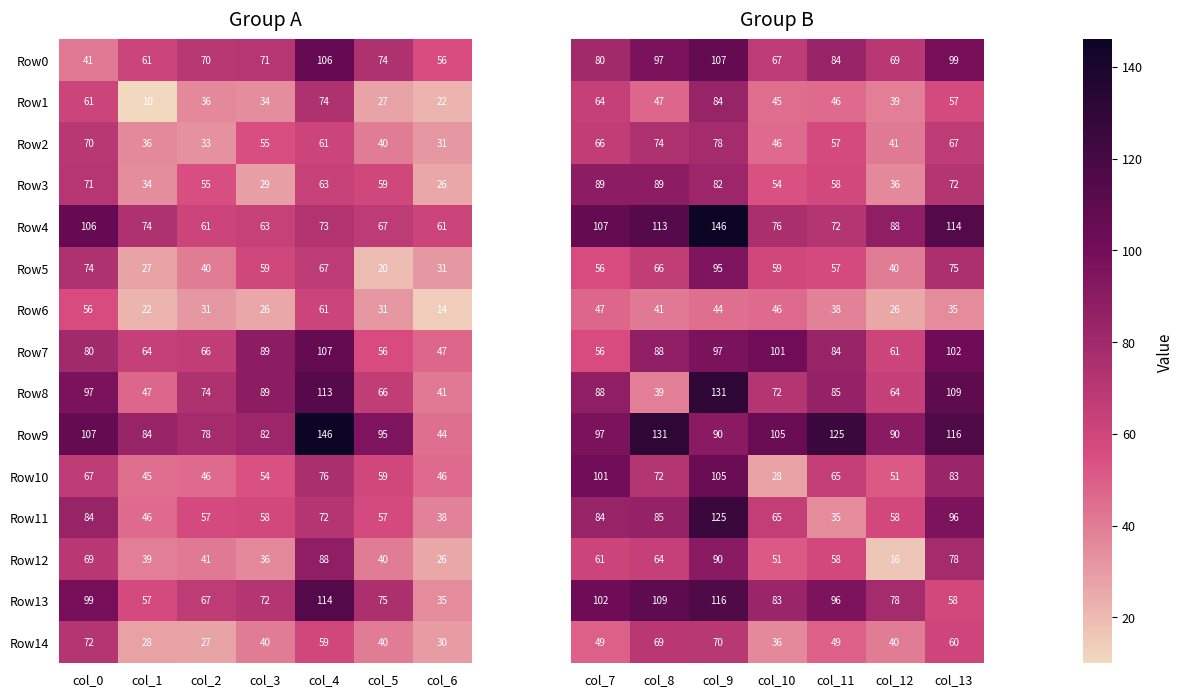

What is the sum of all Row9 values?

636